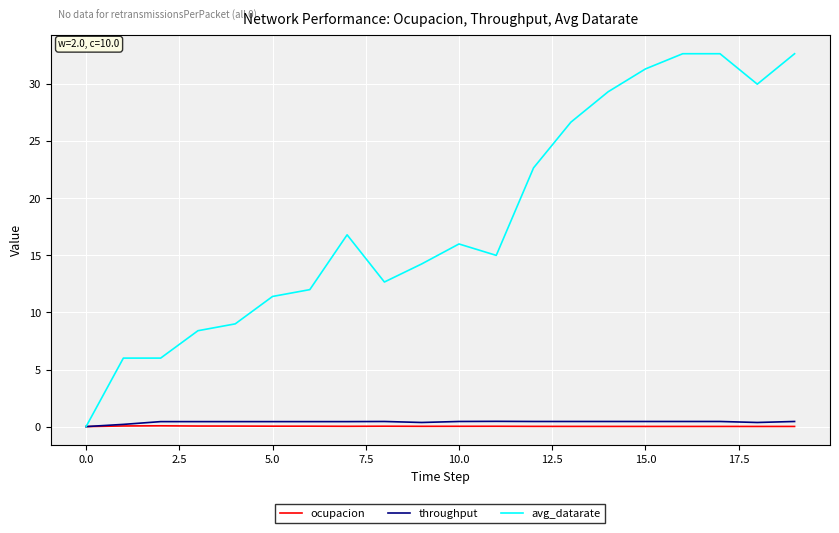

What is the maximum value shown in the chart?

32.7